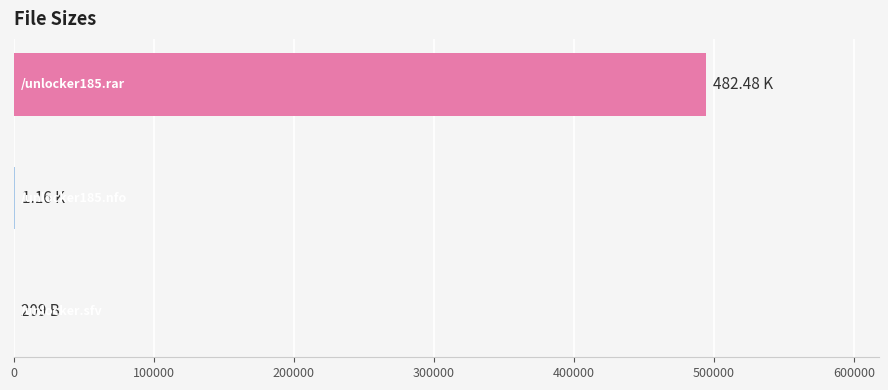

What is the sum of all values?

495456.4